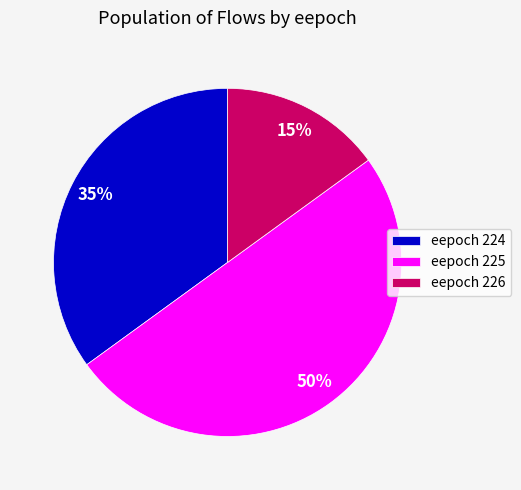

To the nearest percent, what percentage of the pie is eepoch 225?

50%